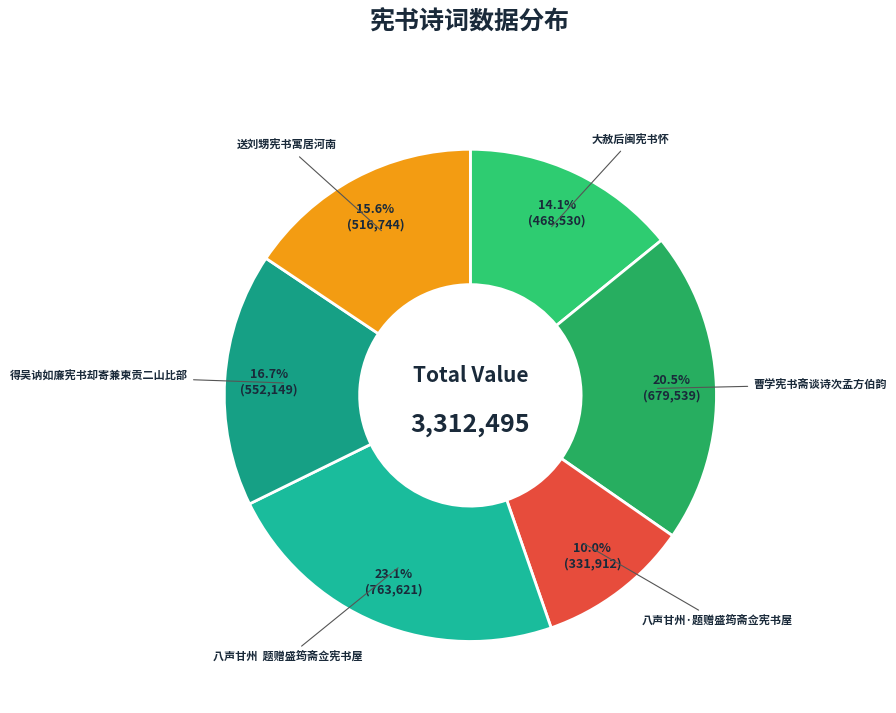

Rank the categories by value from highest to lowest.

八声甘州 题赠盛筠斋佥宪书屋, 曹学宪书斋谈诗次孟方伯韵, 得吴讷如廉宪书却寄兼柬贡二山比部, 送刘甥宪书寓居河南, 大赦后闽宪书怀, 八声甘州·题赠盛筠斋佥宪书屋